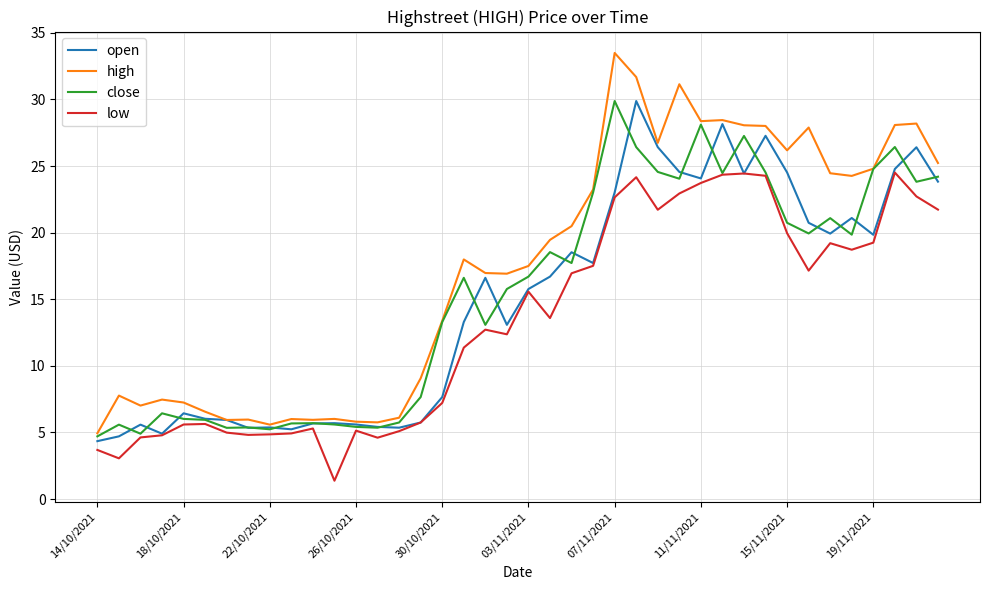

What is the difference between the maximum and minimum values in the low series?

23.1